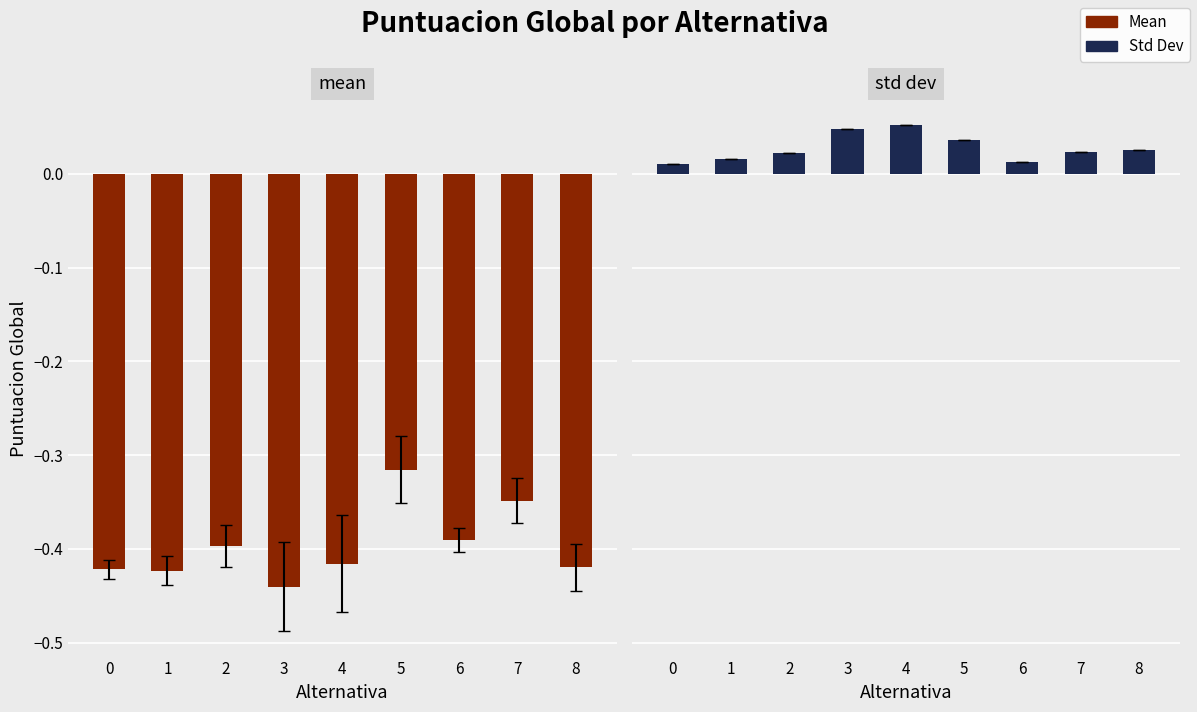

Rank the series by their average value, from highest to lowest.

Std, Mean